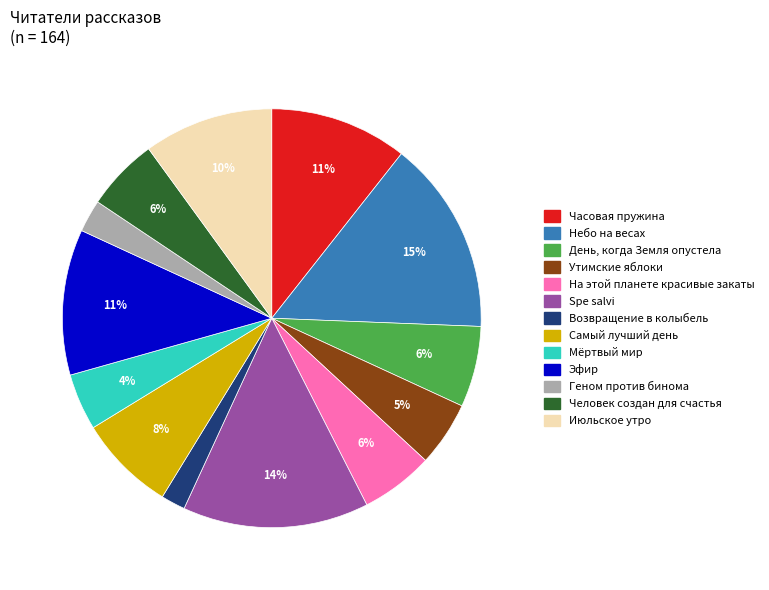

How many slices are in this pie chart?

13